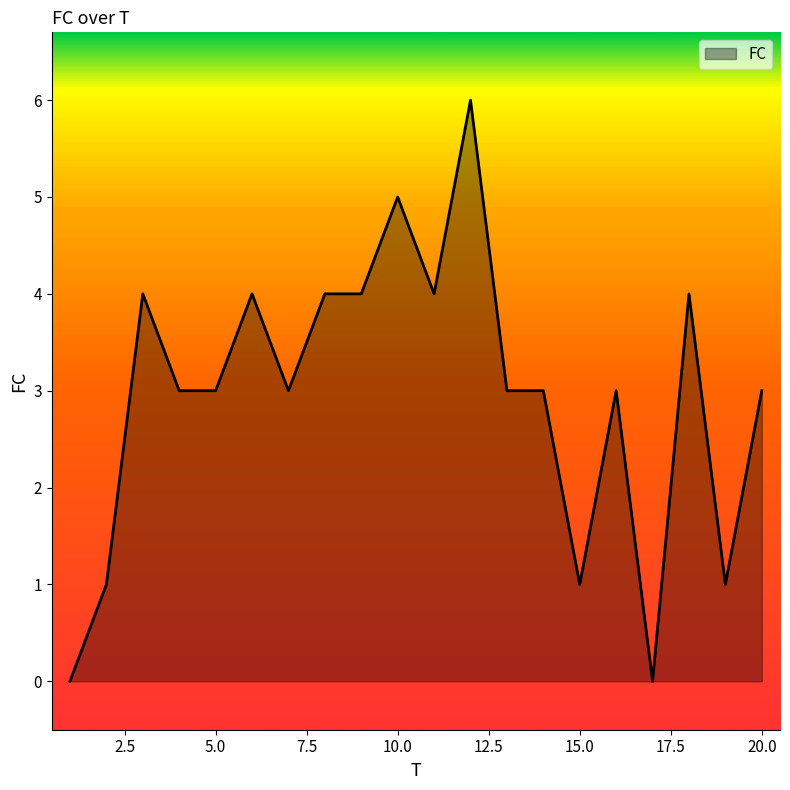

What is the difference between the maximum and minimum values?

6